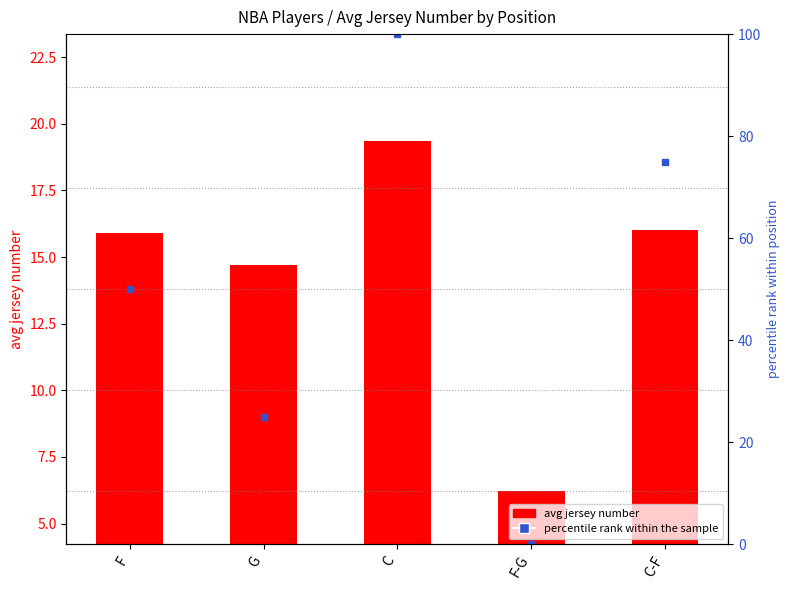

Which category has the lowest value across all series?

F-G